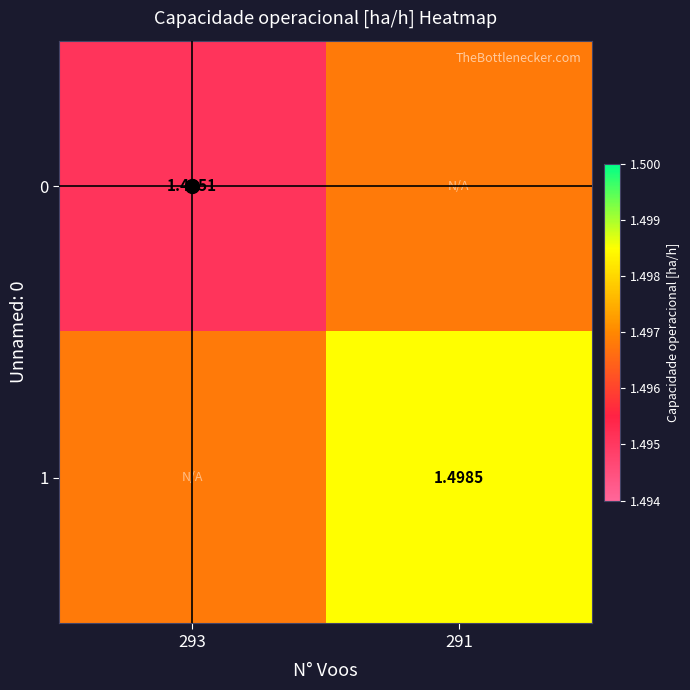

At how many categories does at least one series exceed 1?

2